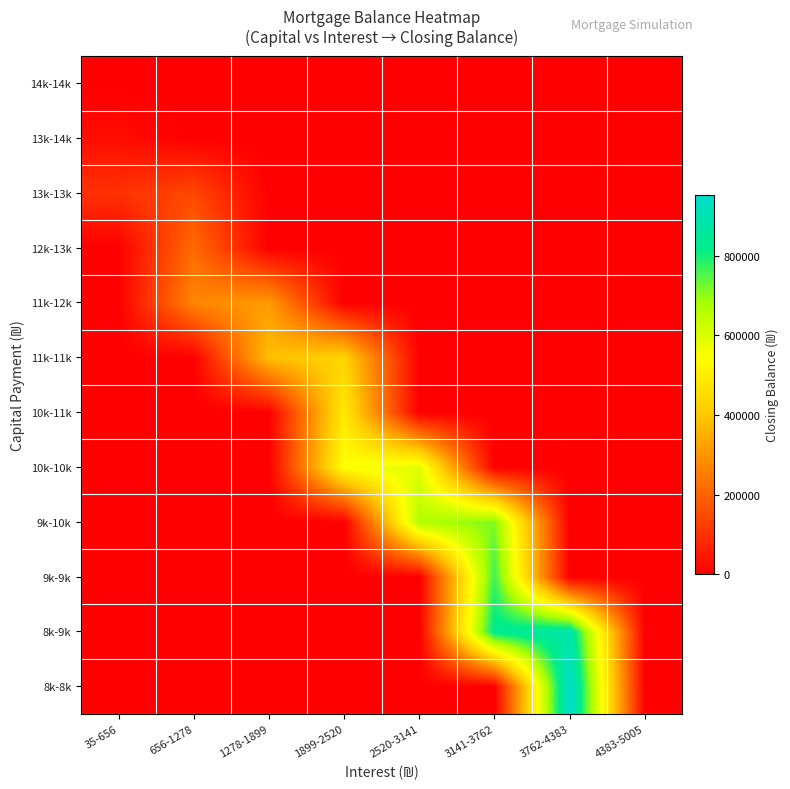

How many distinct data groups are displayed?

12